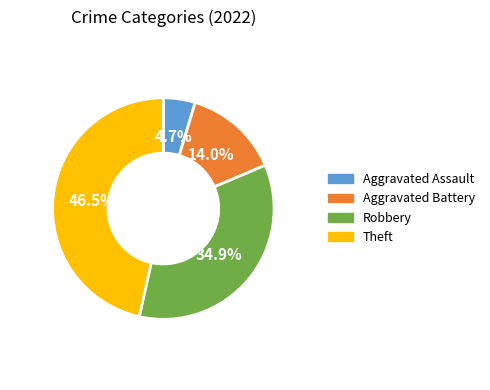

To the nearest percent, what is the combined percentage of Theft and Aggravated Assault?

51%